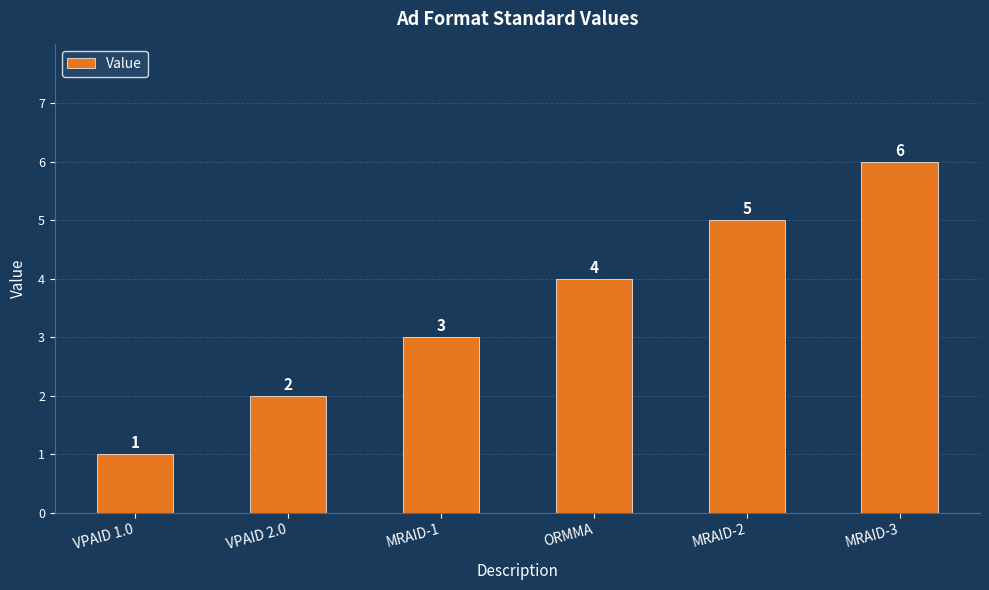

What value does the data have at VPAID 1.0?

1